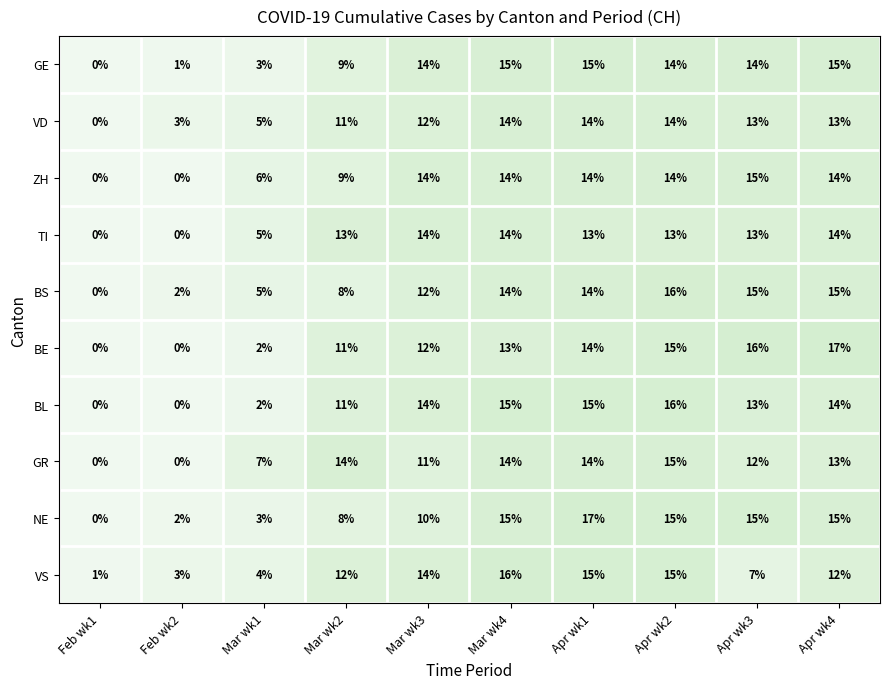

Which series has the largest total across all categories?

BS